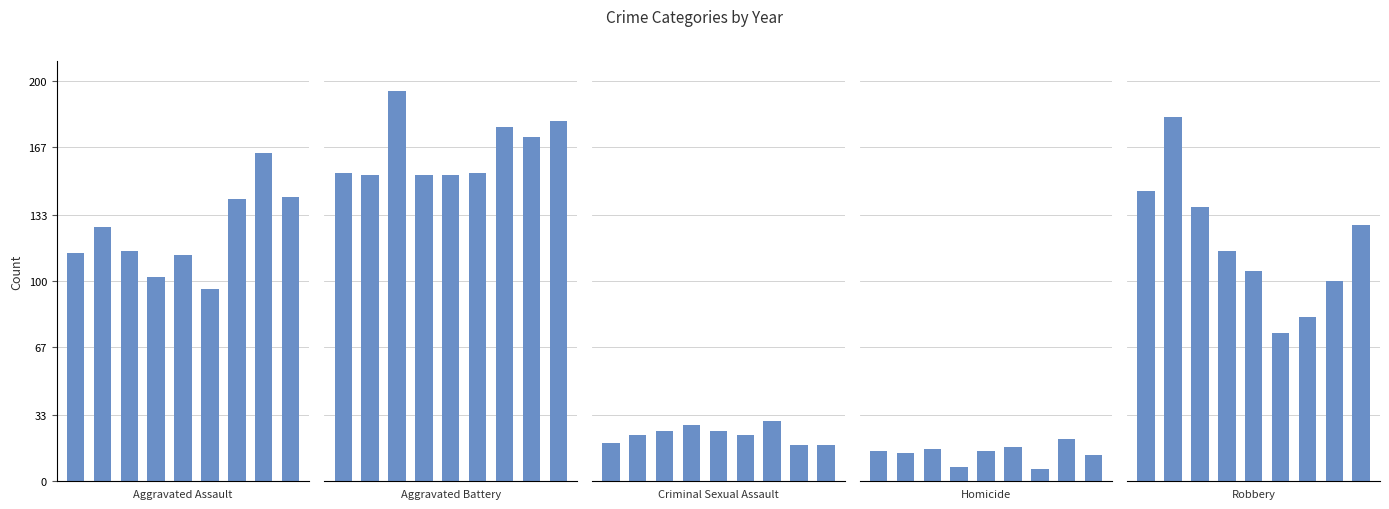

Does the chart contain stacked bars?

No